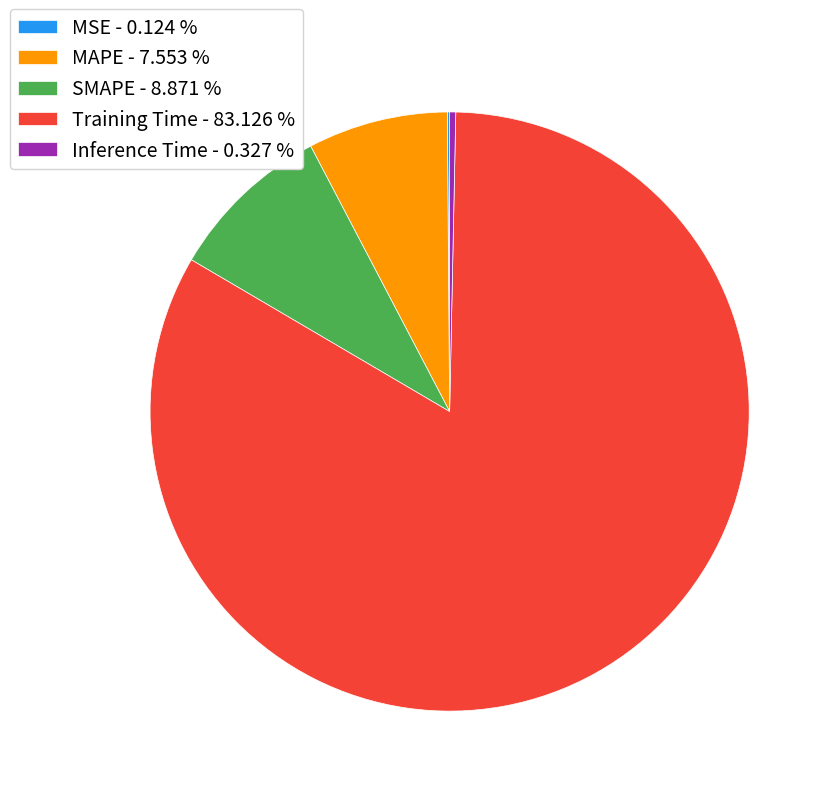

Is Training Time - 83.126 % the majority of the pie?

Yes